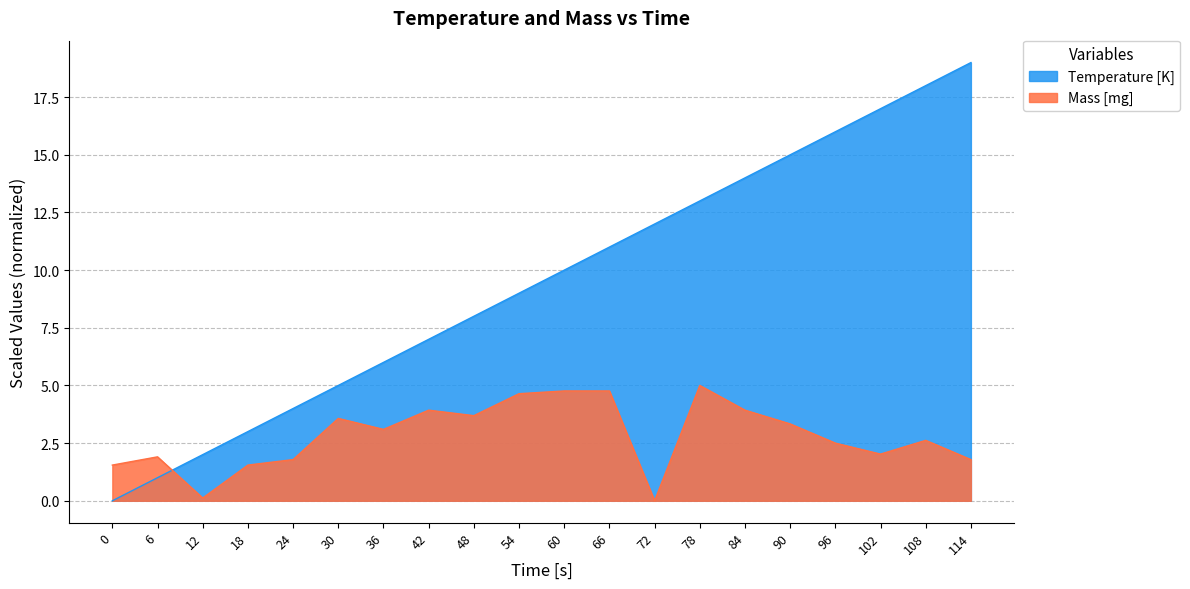

Count the number of data series in this chart.

2